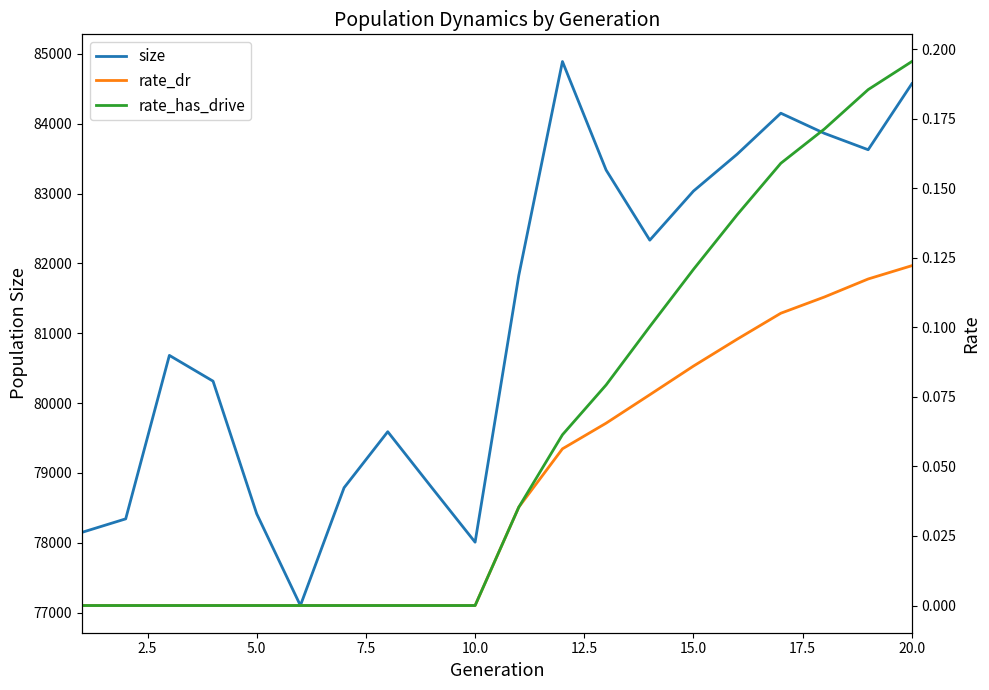

What is the minimum value for size?

77102